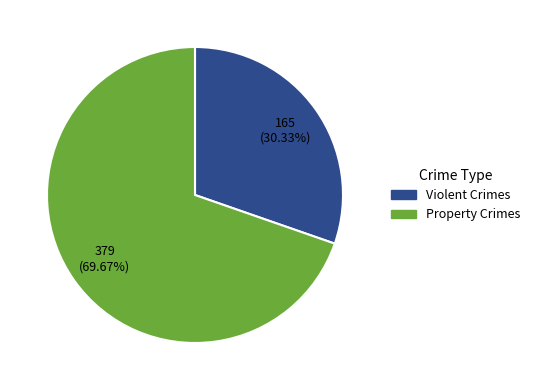

Which category has the smallest portion of the pie?

Violent Crimes